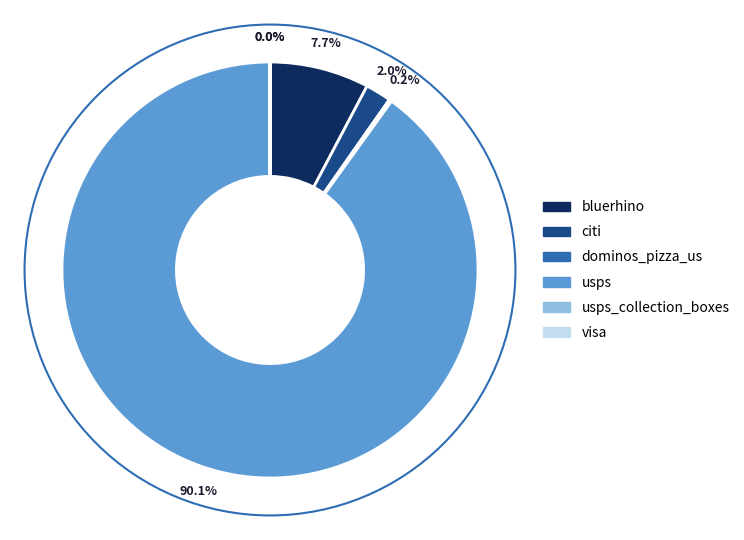

Does any single category account for the majority?

Yes